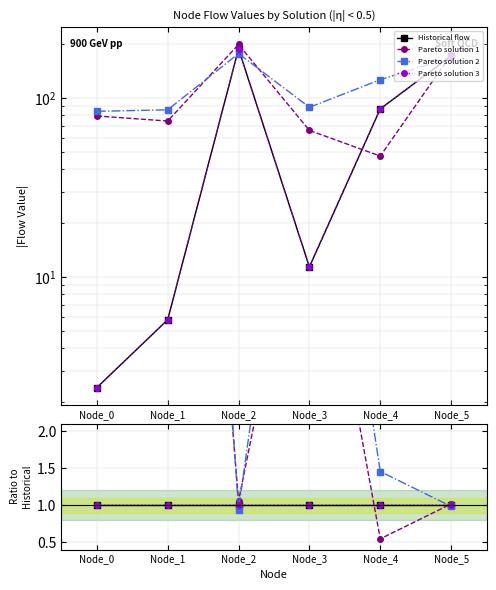

Between which two adjacent categories do Pareto solution 3 and Pareto solution 1 first intersect?

Node_3 and Node_4